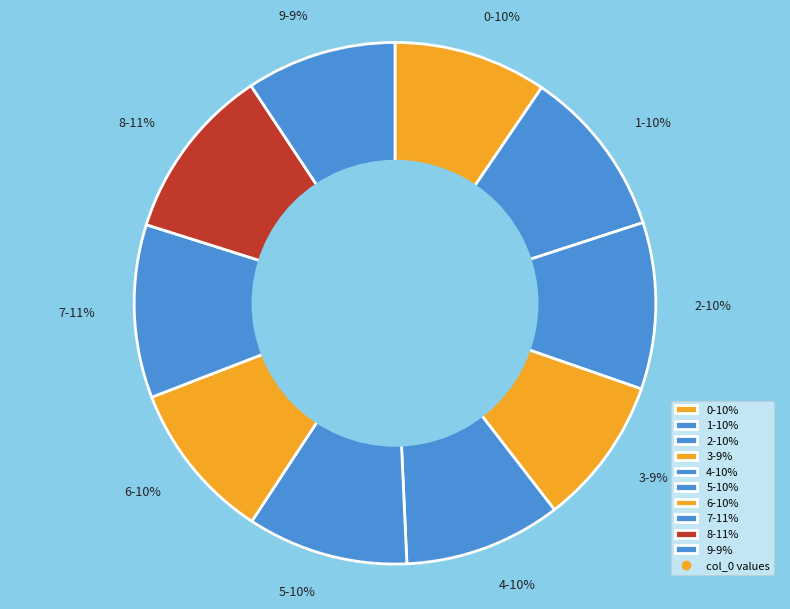

Is there any slice that represents more than half of the pie?

No